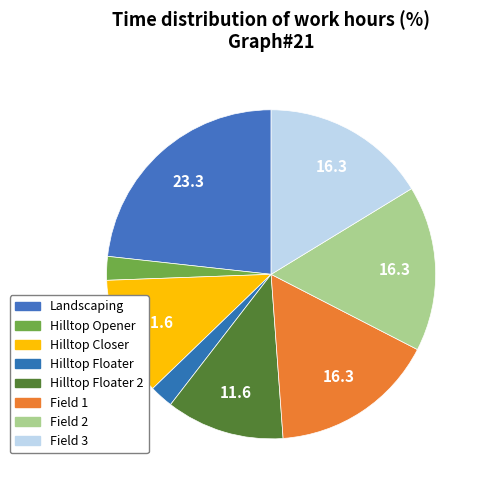

Which has a higher value, Hilltop Floater or Landscaping?

Landscaping